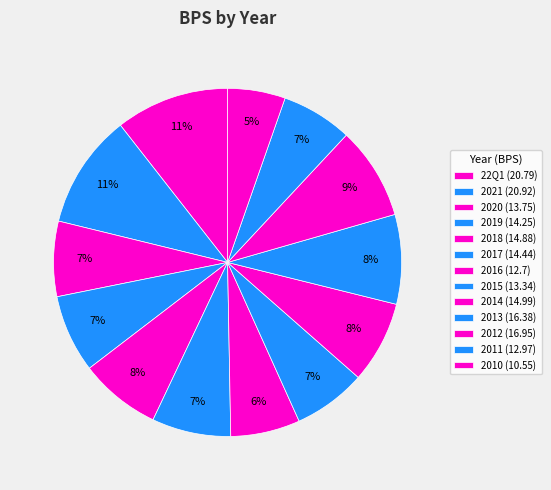

True or false: 2020 accounts for 7% of the total.

True